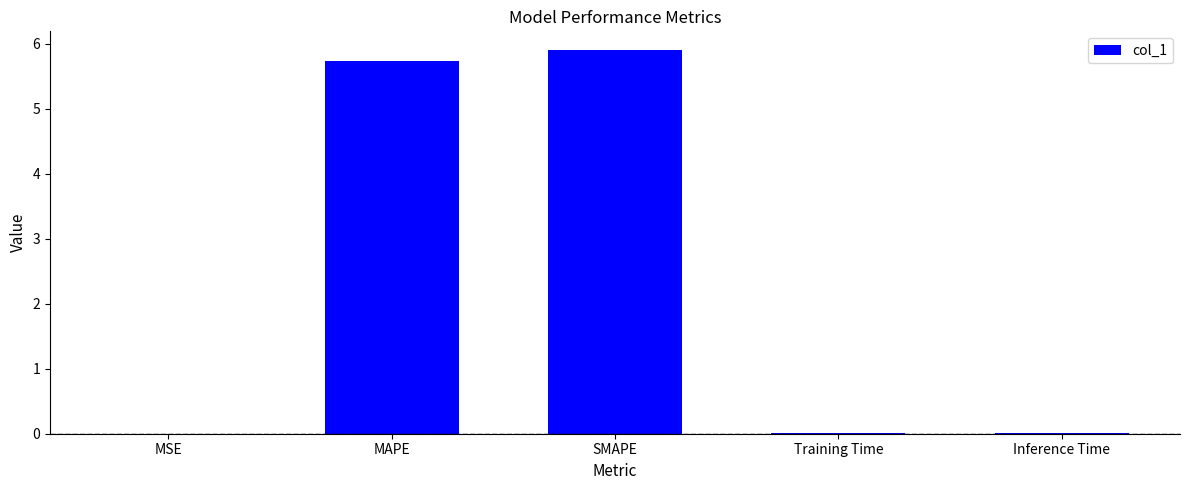

The value at SMAPE is 5.9. True or false?

True